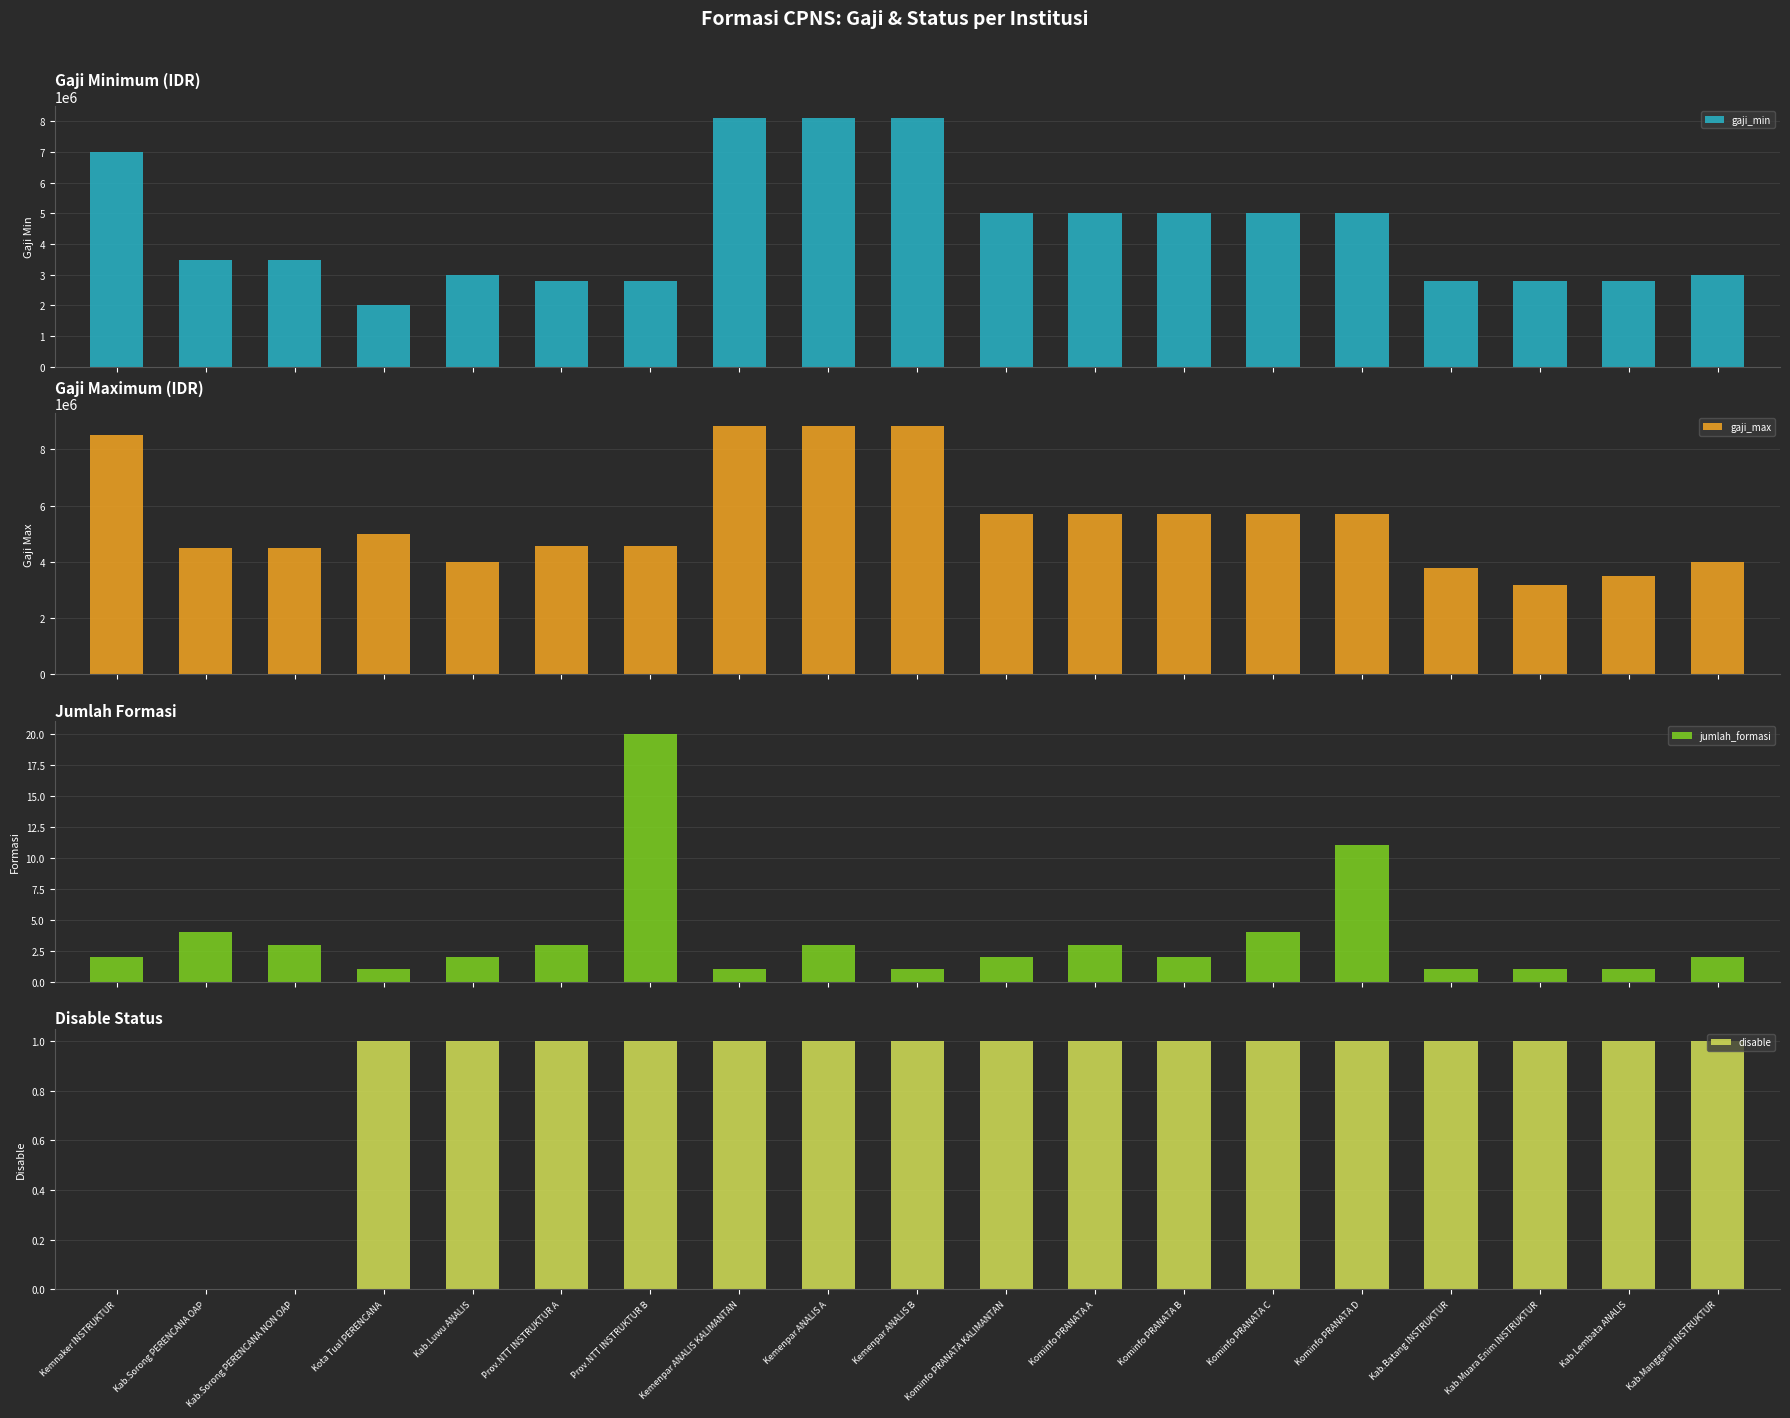

Which category has the lowest value in the disable series?

Kemnaker INSTRUKTUR